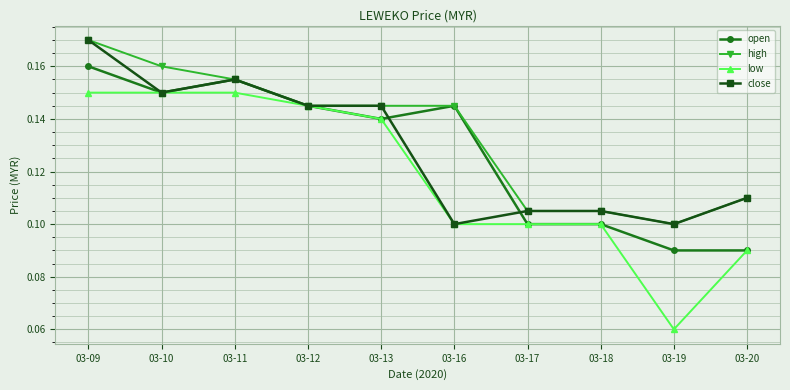

How many low values are between 0 and 1?

10